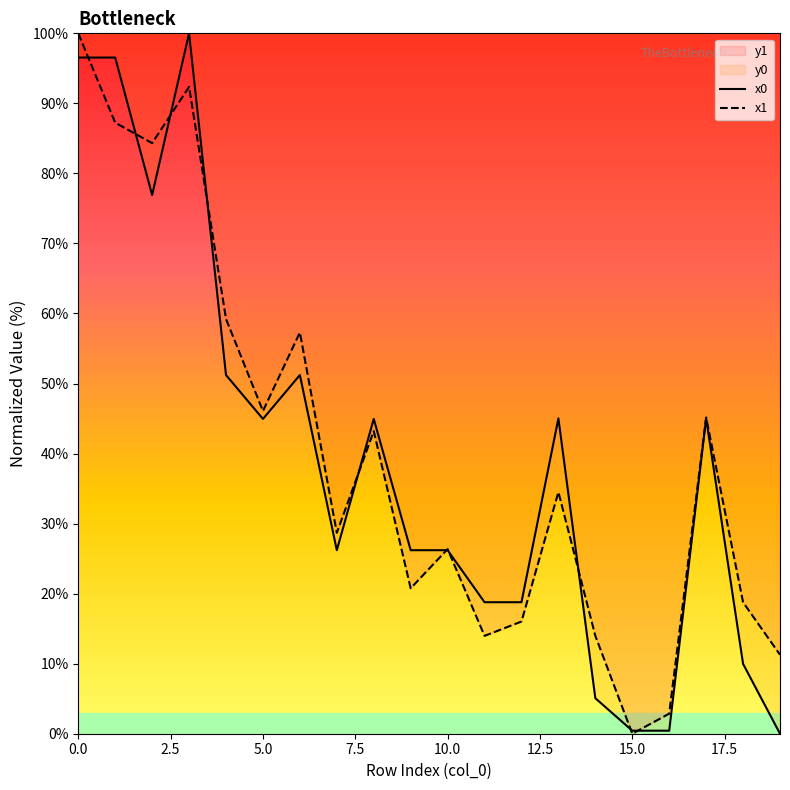

What is the maximum value for x1?

100.0